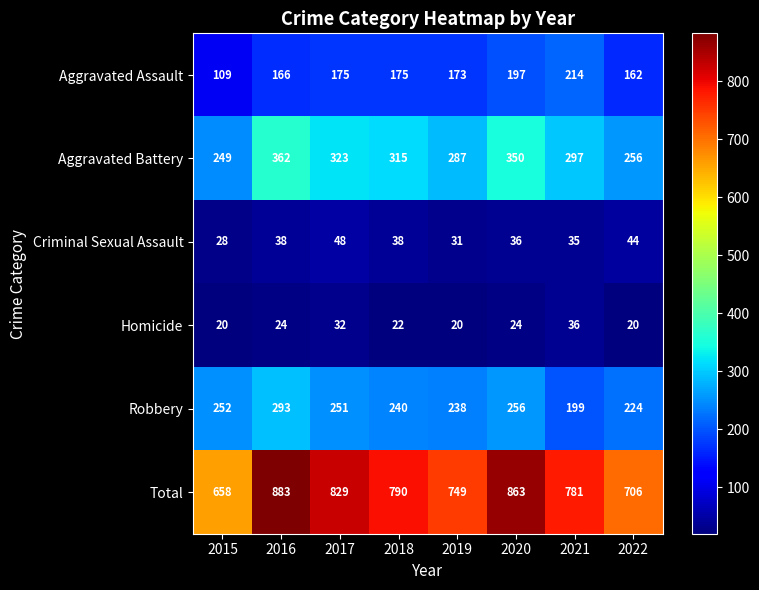

Which series has the largest total across all categories?

Total